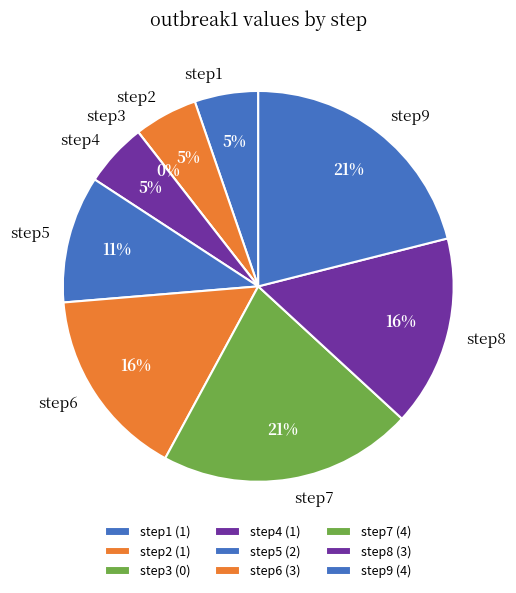

To the nearest percent, what percentage of the pie is step6?

16%